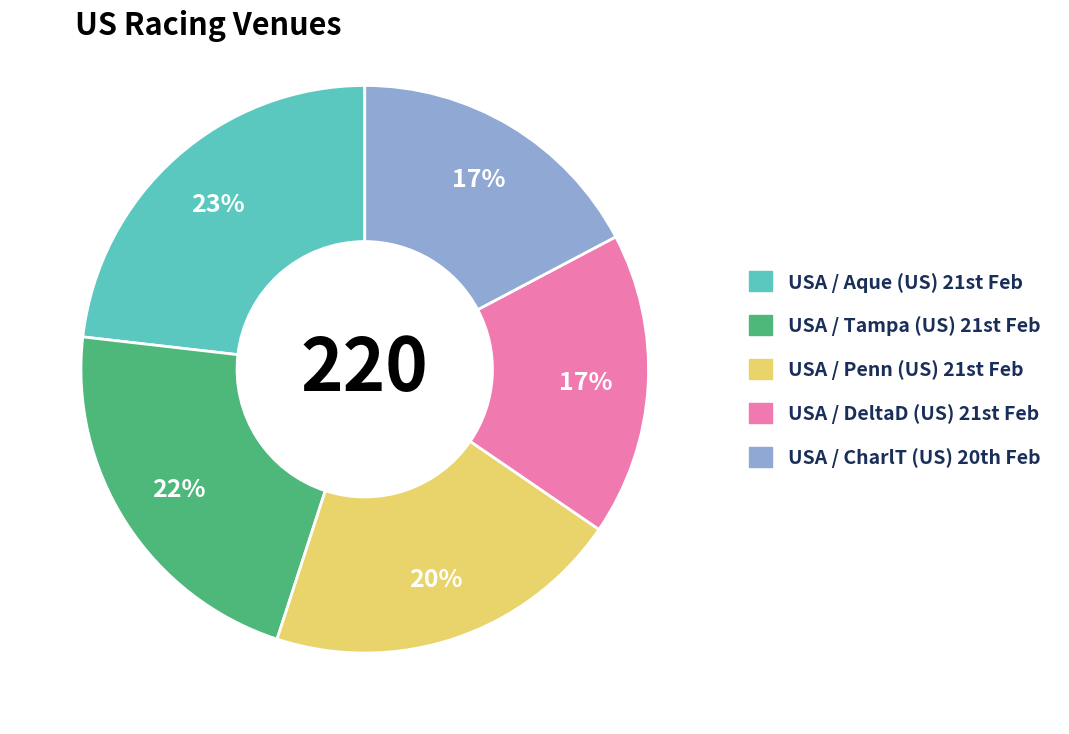

Count the number of slices in the pie.

5